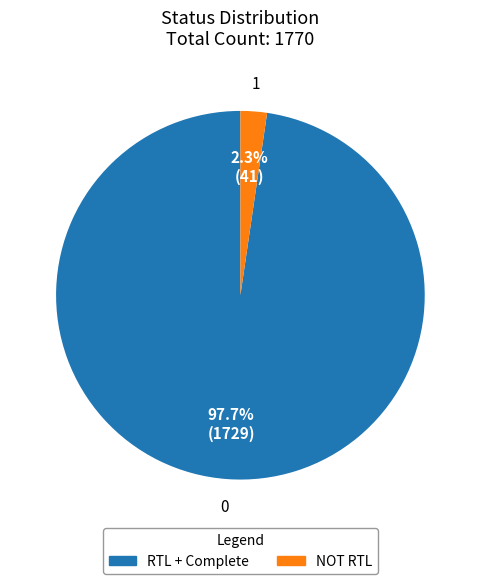

What is the smallest slice in the pie chart?

NOT RTL